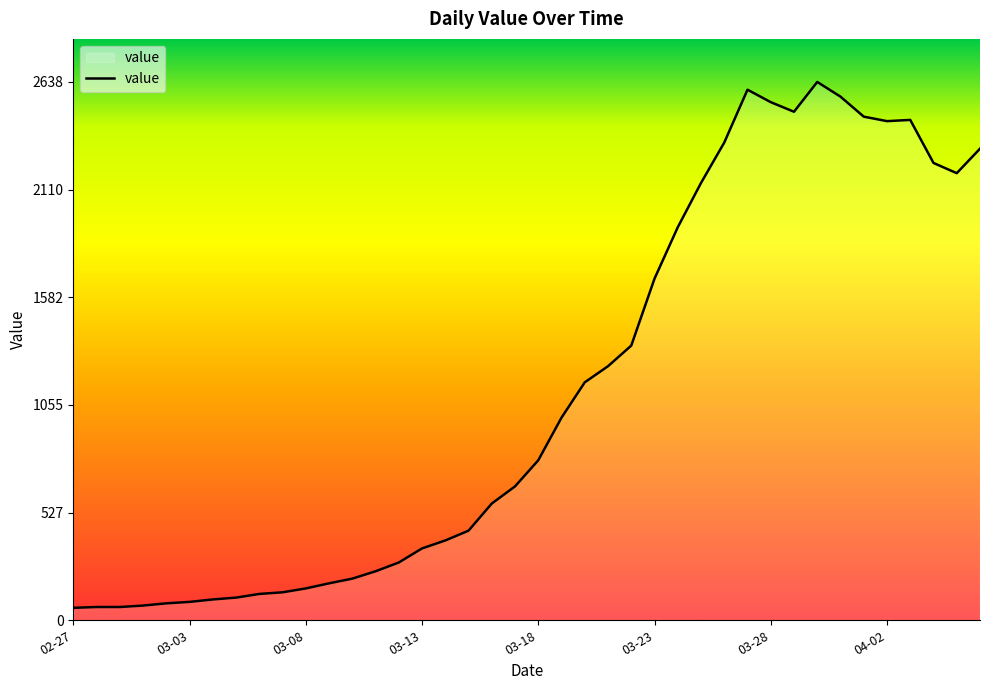

What is the smallest value displayed?

61